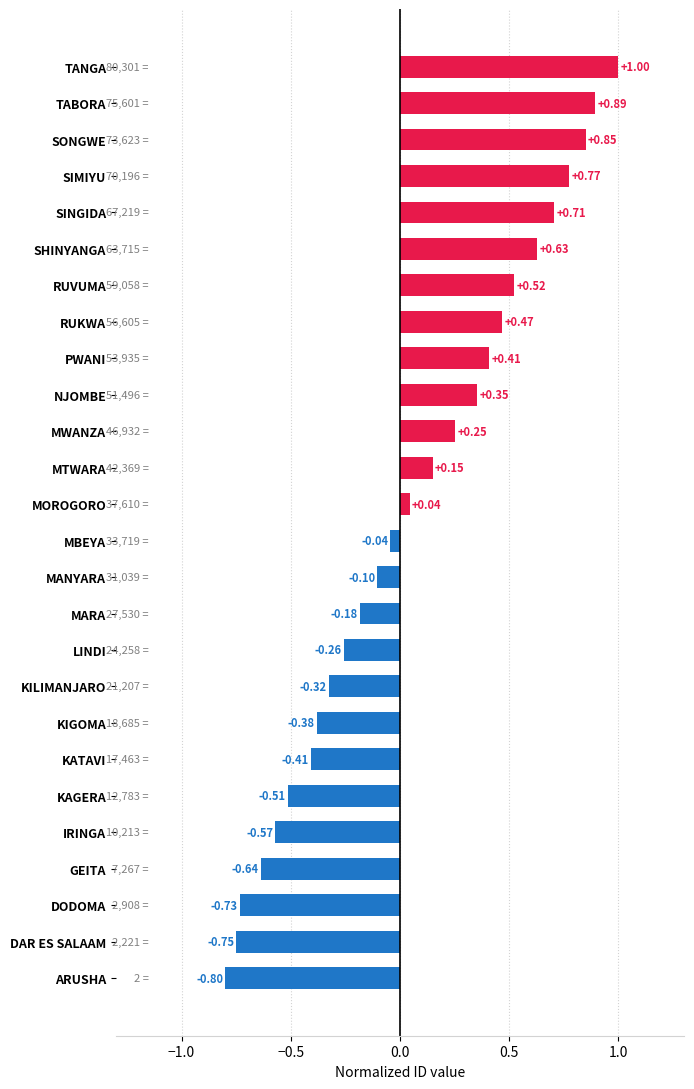

What is the difference between the maximum and minimum values?

1.8